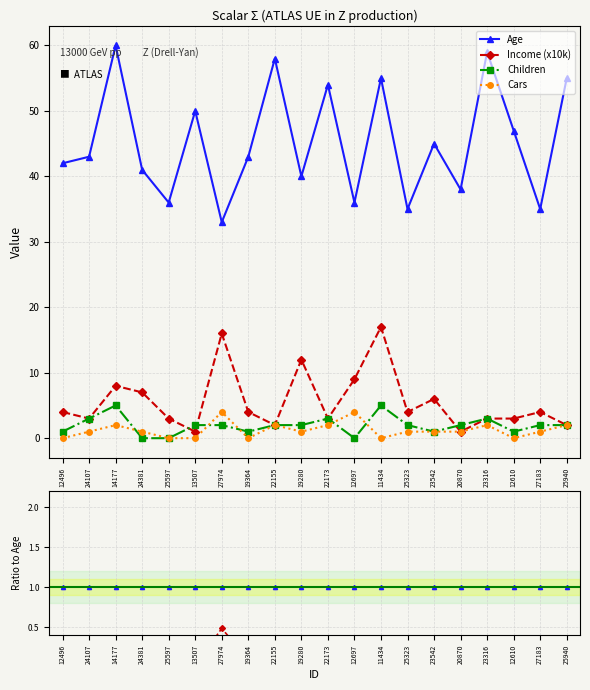

Which has a higher value, 27183 or 12496?

12496